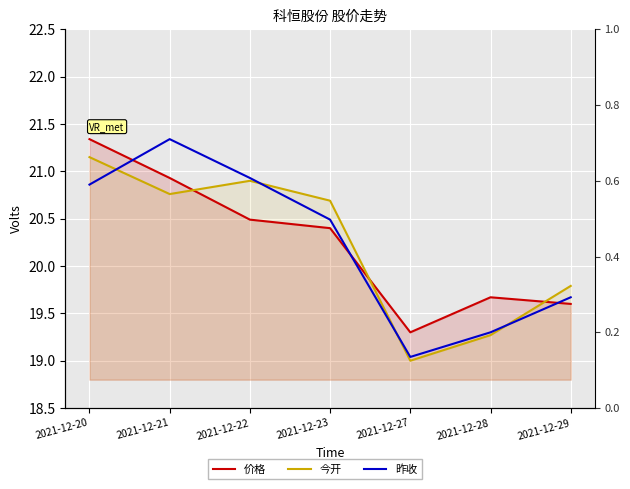

Which category has the highest value in the 价格 series?

2021-12-20